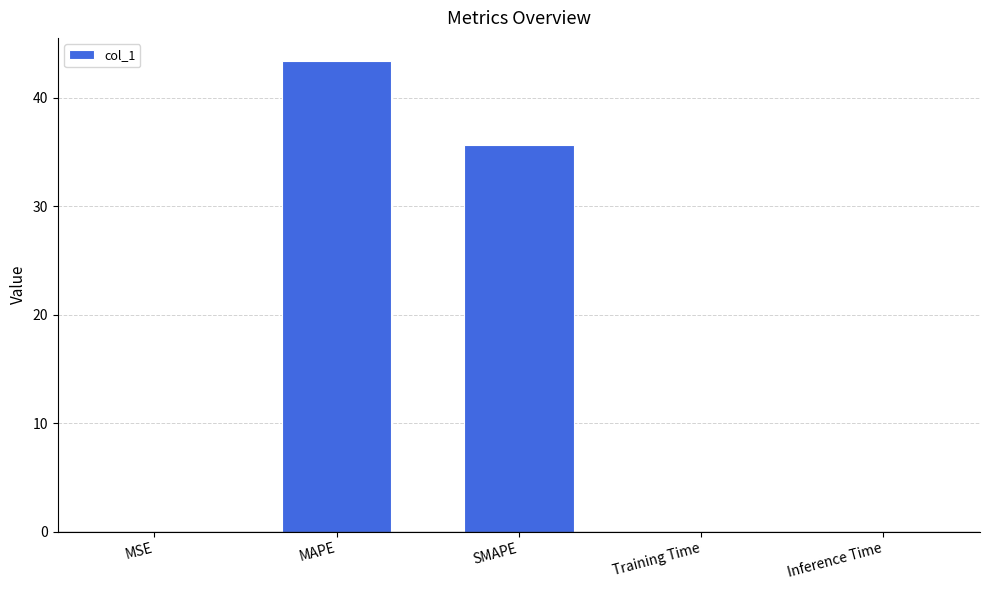

At which category does the chart reach its peak across all series?

MAPE